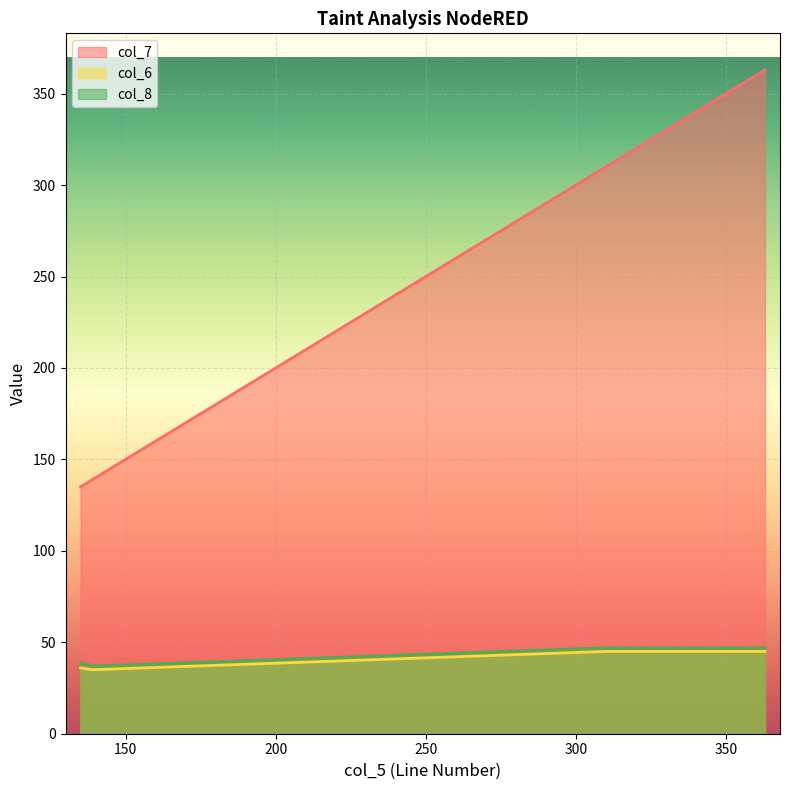

What is the total value across all series at 310?

402